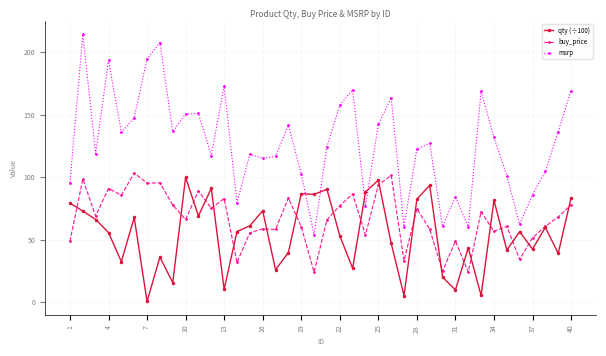

What are all the series names shown in the legend?

qty (÷100), buy_price, msrp